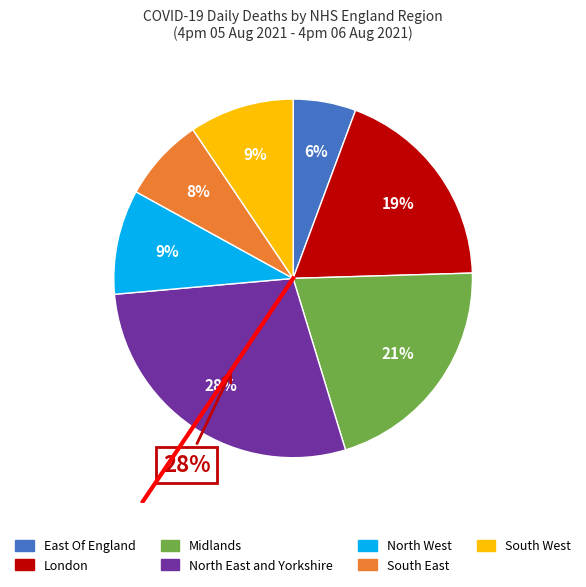

Is there a majority slice in this chart?

No